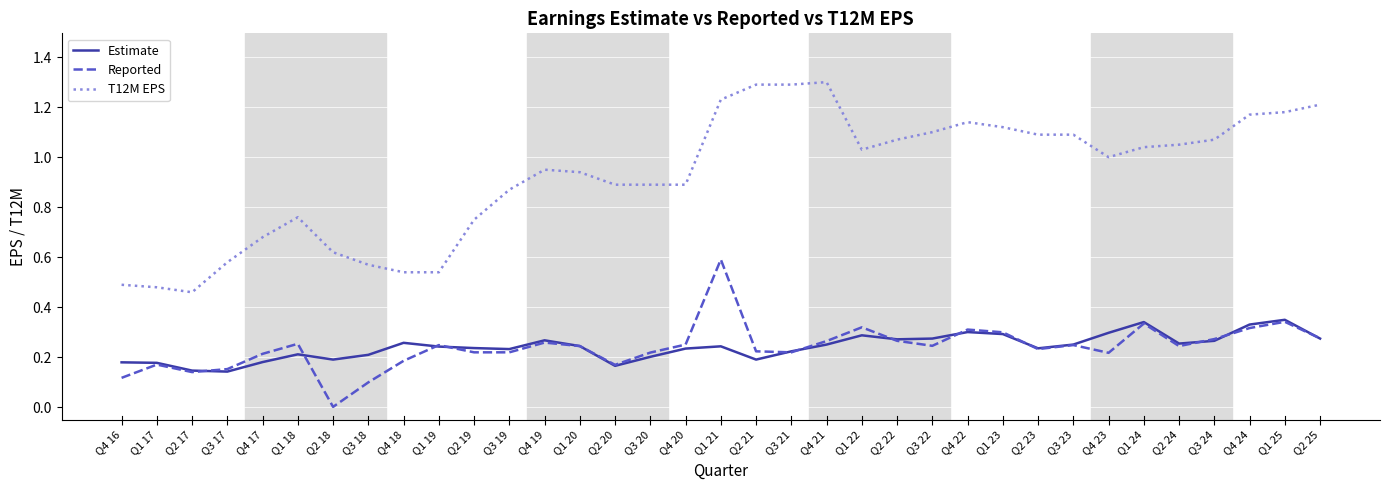

What is the sum of the Reported values at Q2 25 and Q3 17?

0.4